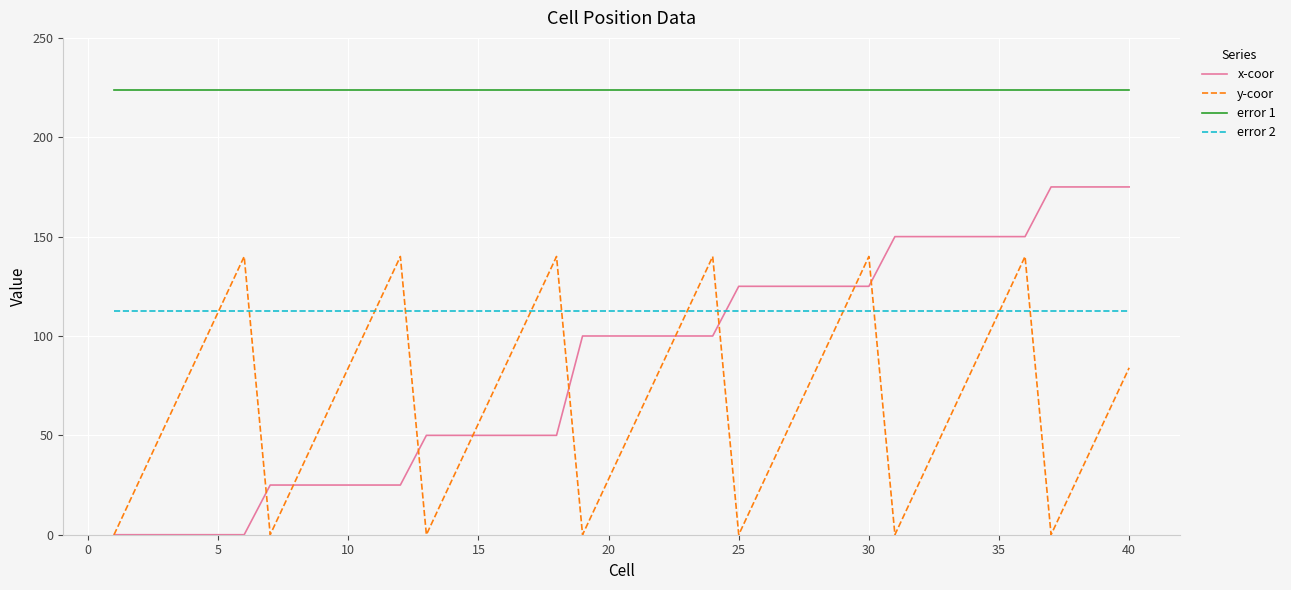

How many x-coor values are between 25 and 150?

30